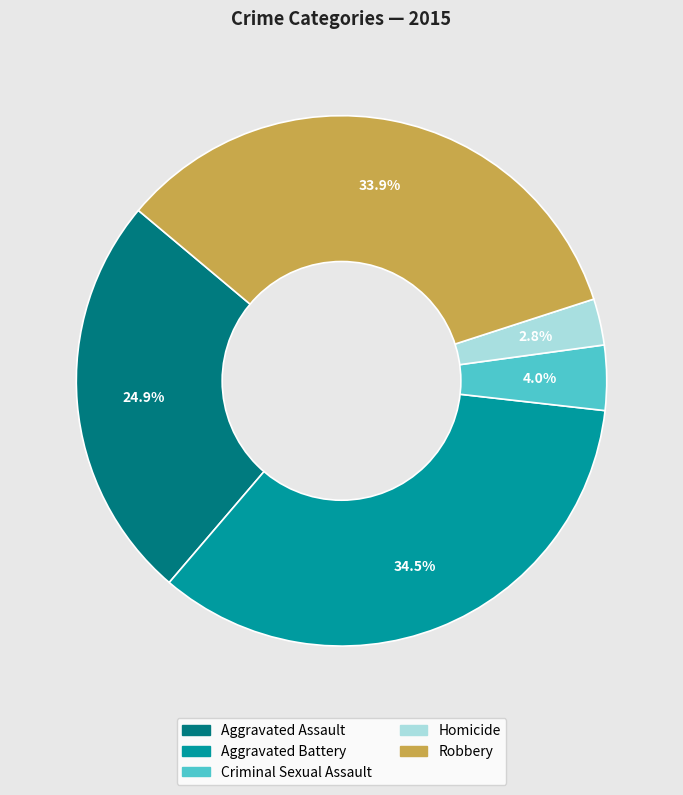

How many segments does this pie chart have?

5